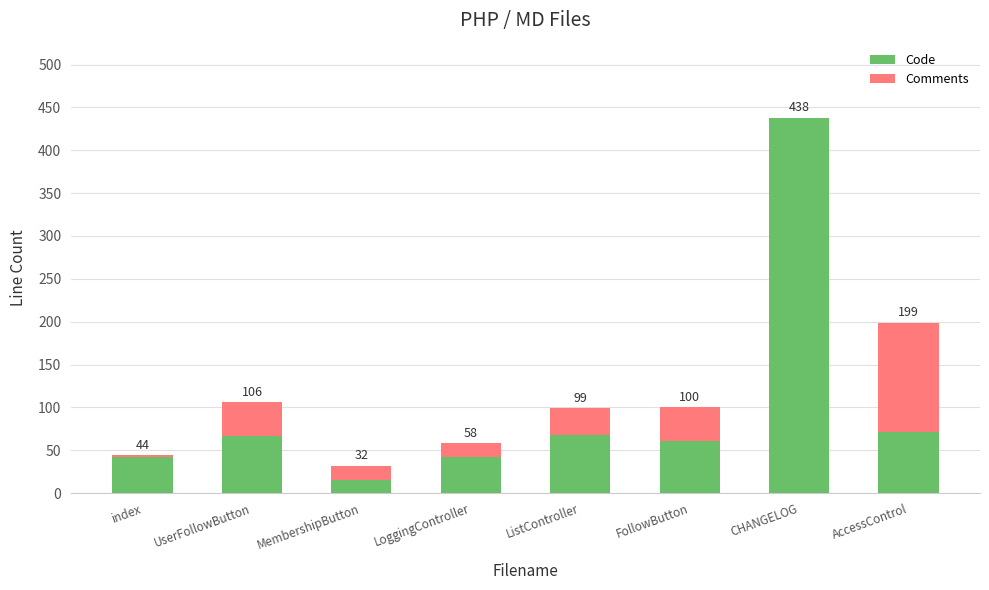

The value of Code at FollowButton is 28. True or false?

False